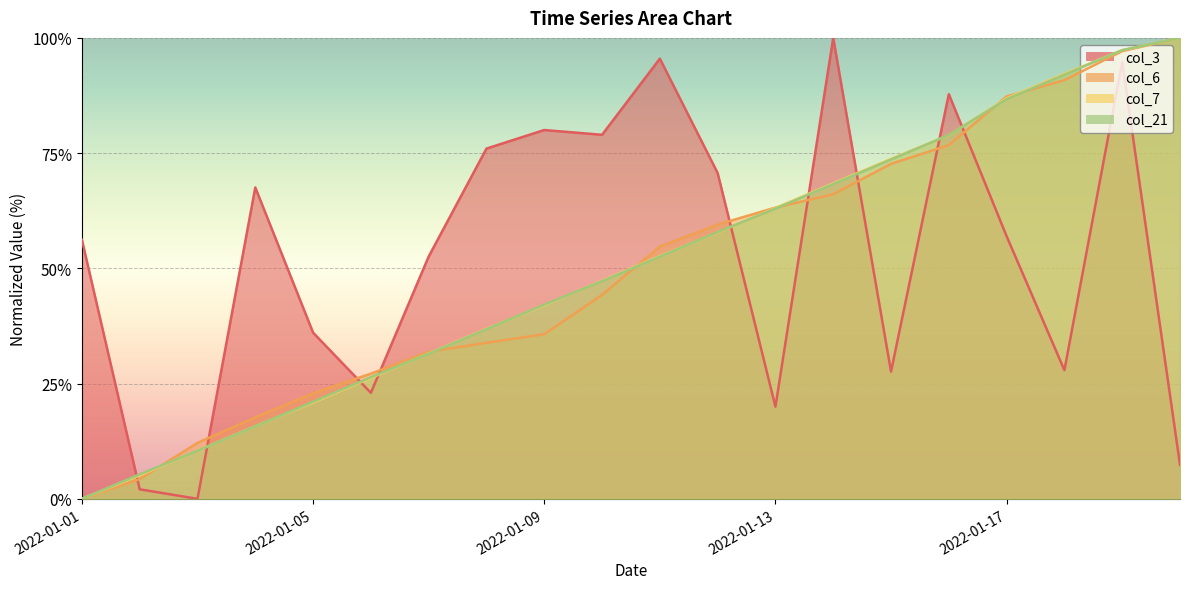

Which series has the largest total across all categories?

col_3